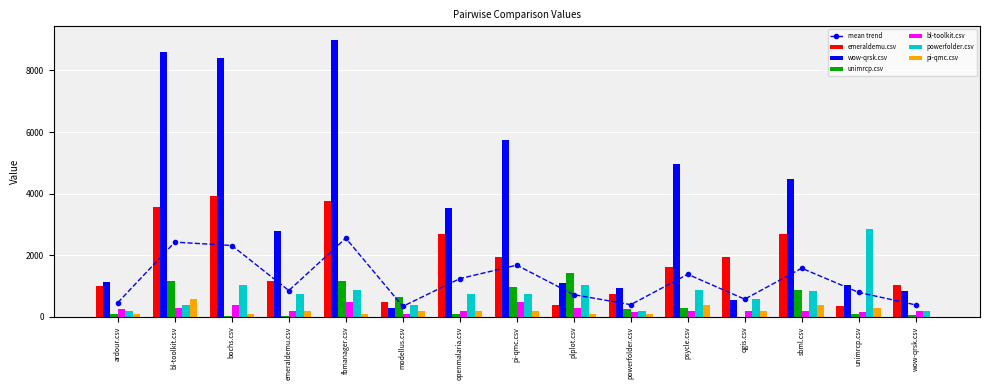

Where is pi-qmc.csv nearest to the value 286?

unimrcp.csv